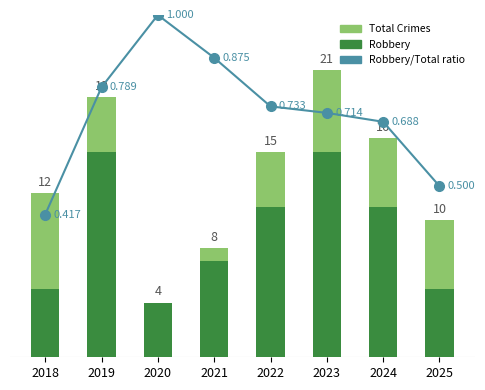

What is the average value of the Total Crimes series?

13.1